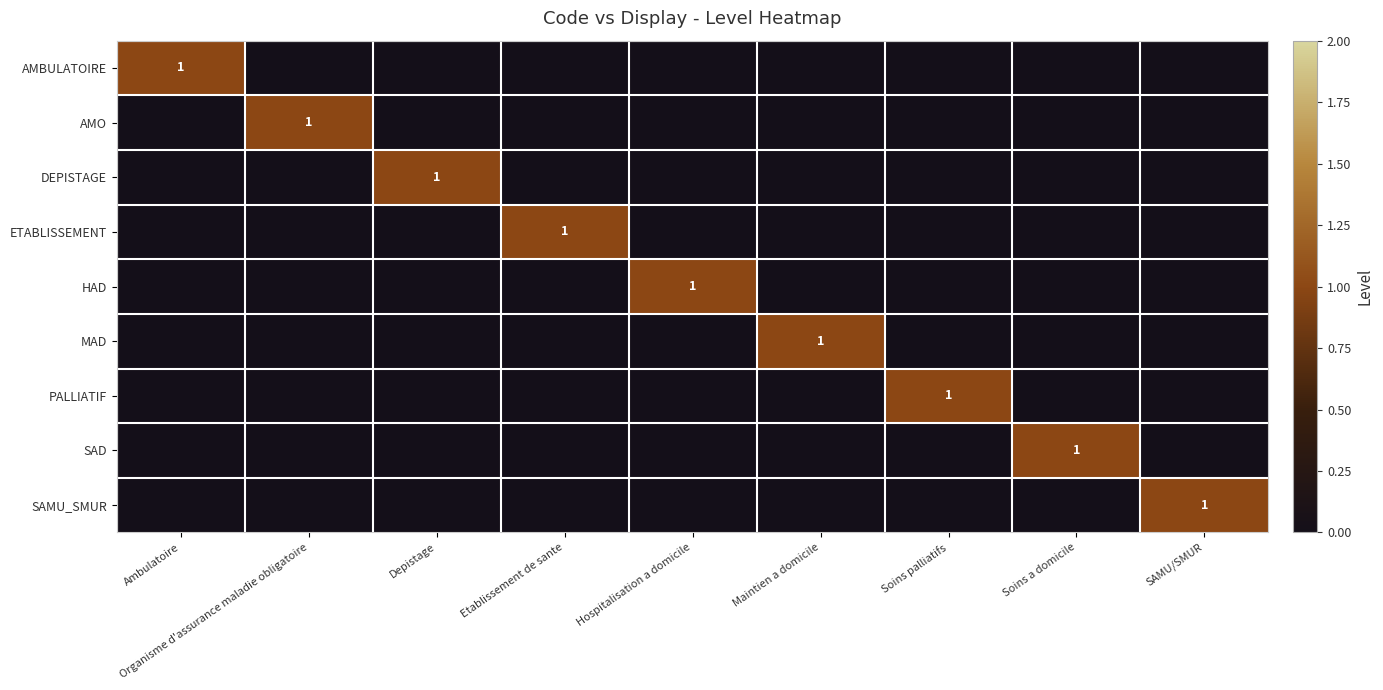

The AMO series shows 0 at Organisme d'assurance maladie obligatoire. True or false?

False